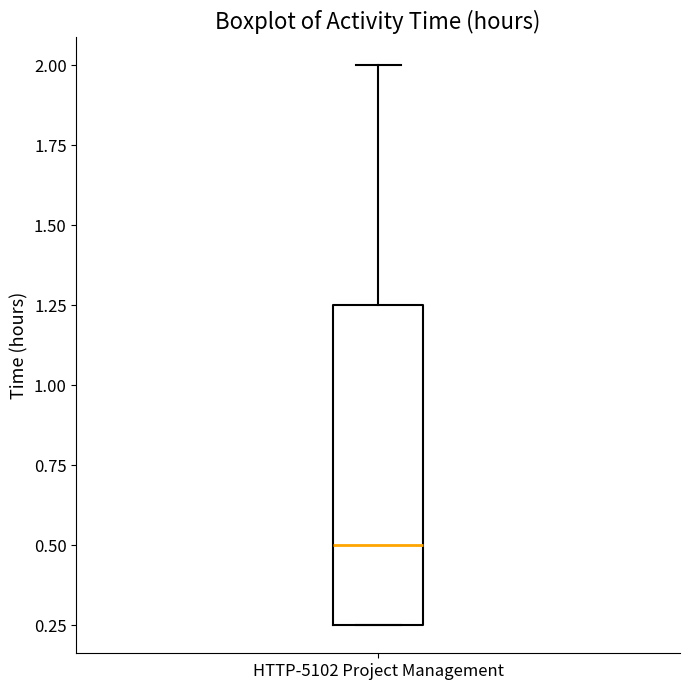

Where is the upper edge of the box for HTTP-5102 Project Management on the y-axis? The values are not printed on the chart, so give them approximately, as read against the axis.

1.25